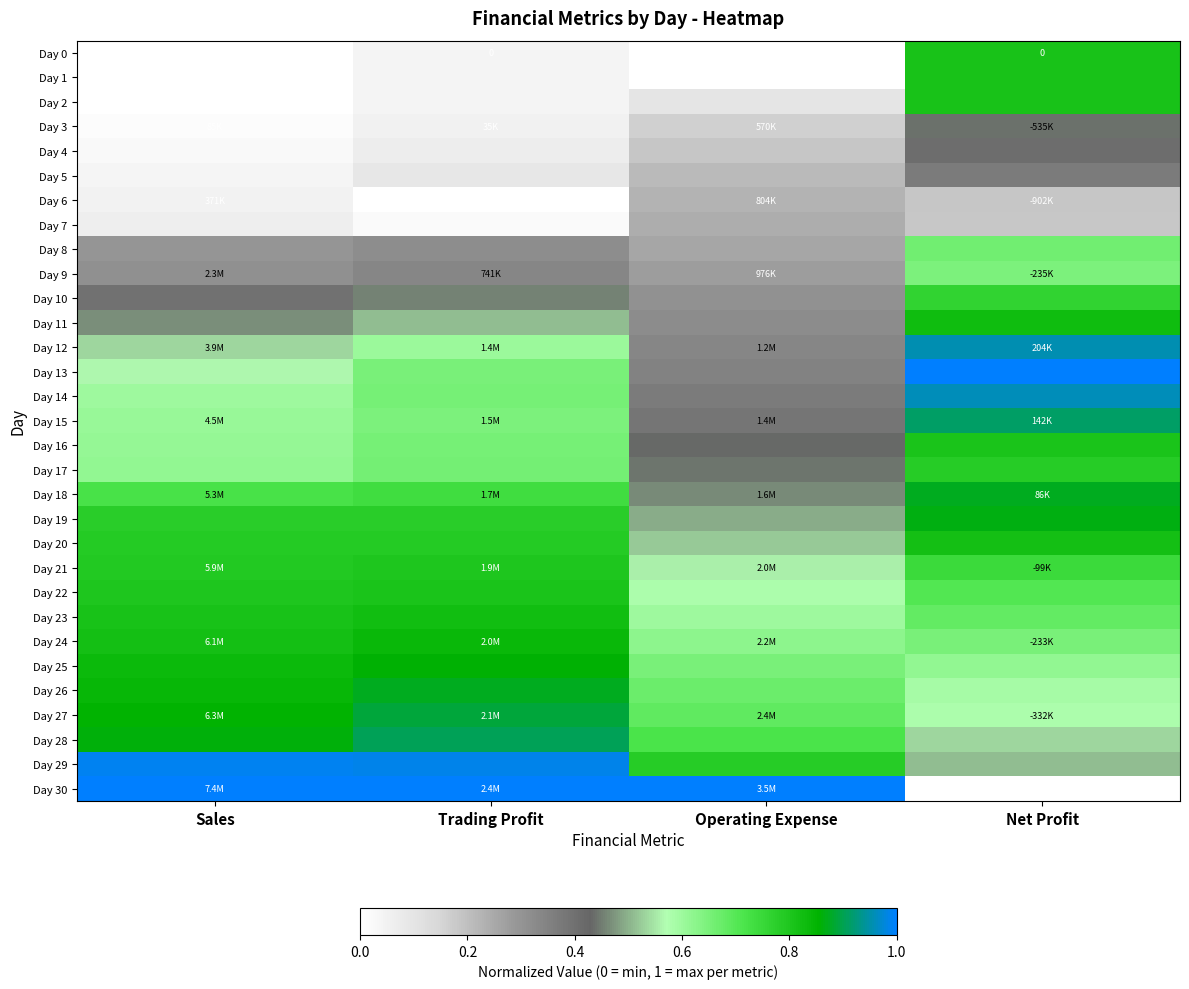

The Day 23 series shows 0.8 at Sales. True or false?

True